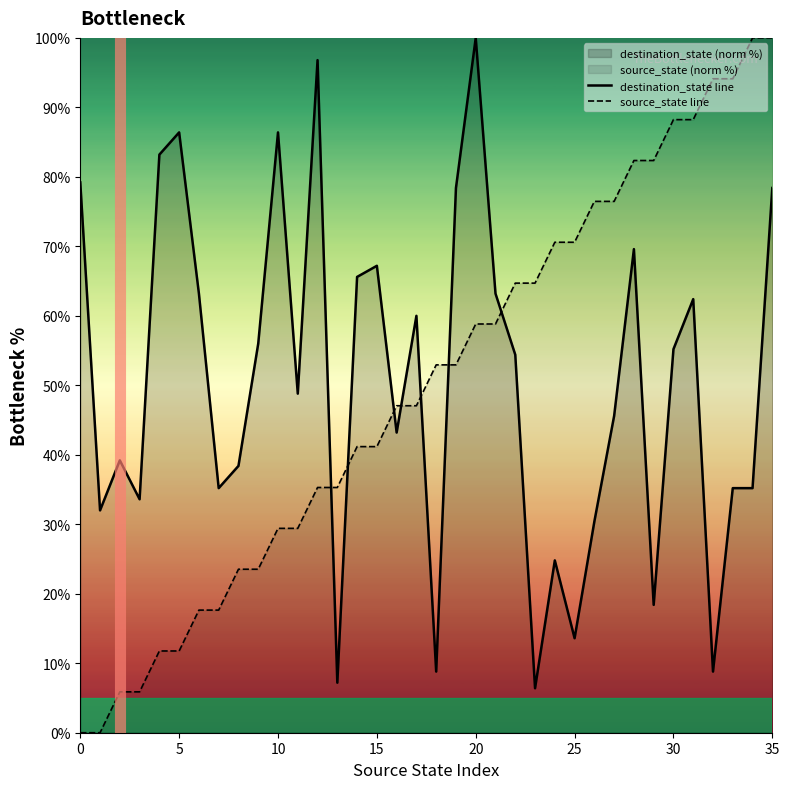

The value of destination_state line at 15 is 67.2. True or false?

True